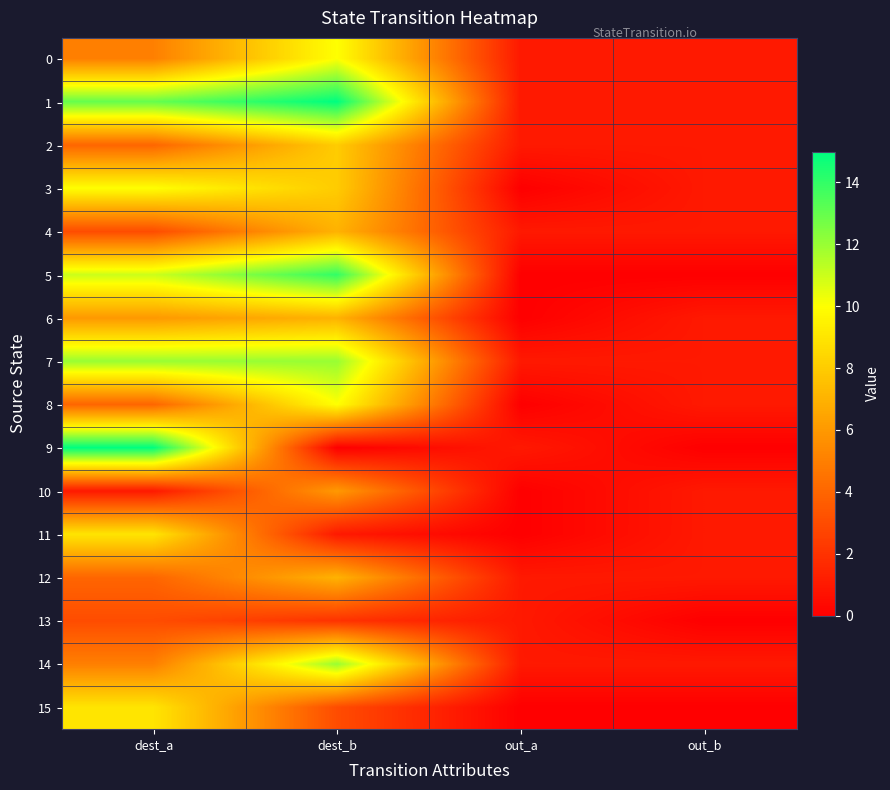

Which series has the largest range (max minus min)?

9